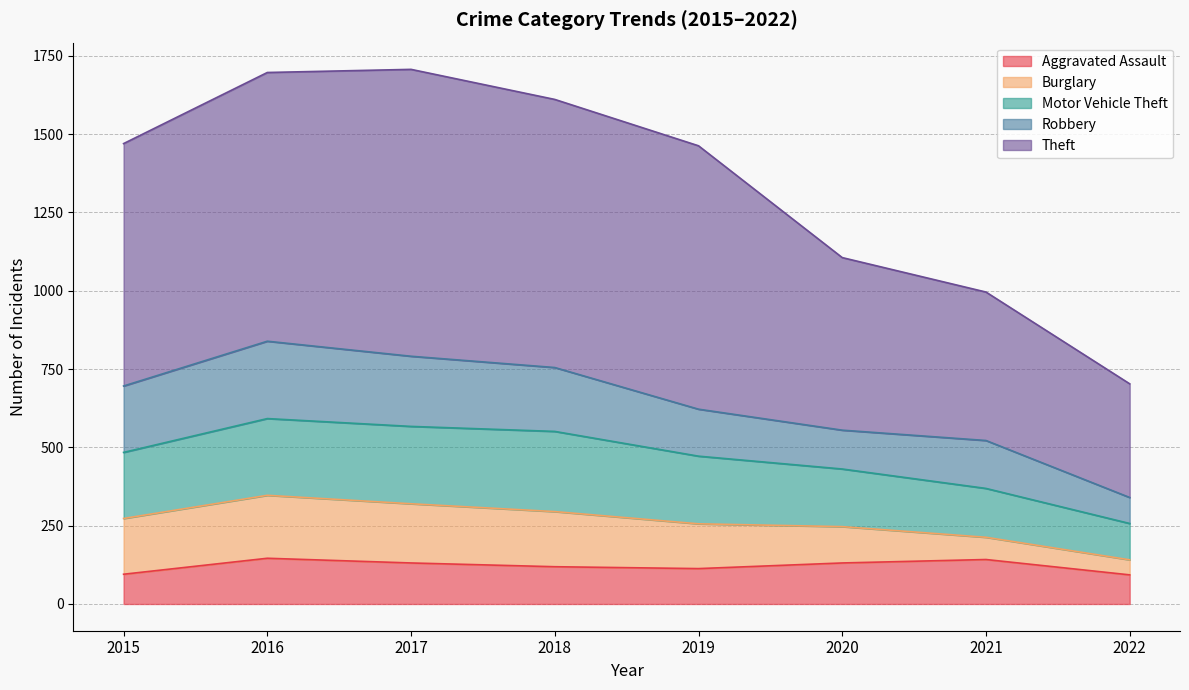

Where is Motor Vehicle Theft nearest to the value 424?

2020